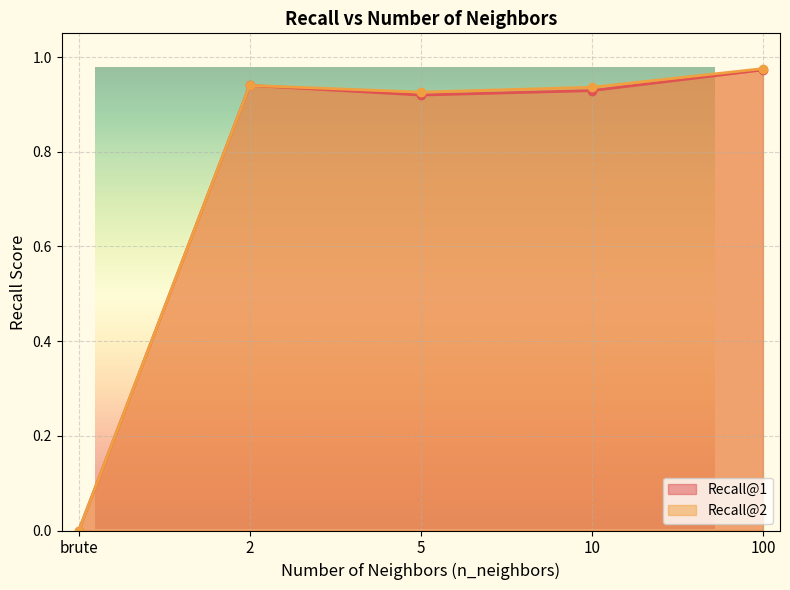

How many lines are shown in the chart?

2